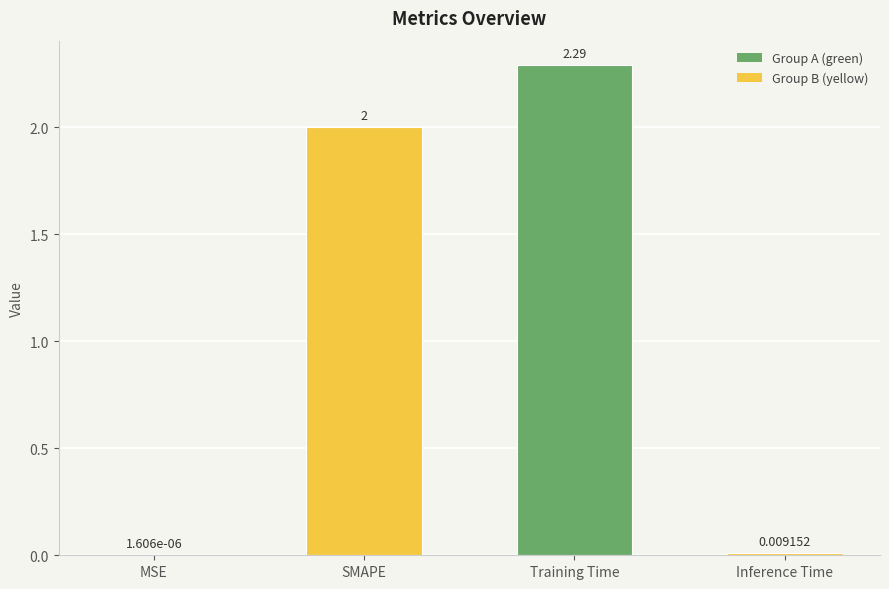

The value at SMAPE is 2.0. True or false?

True